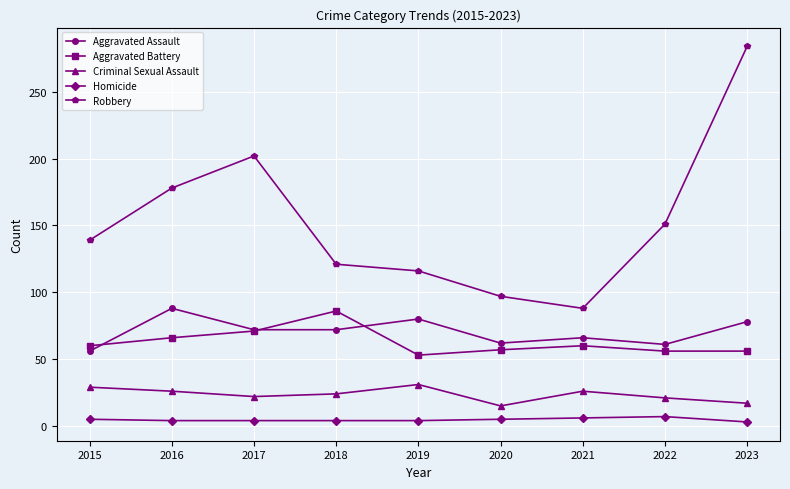

Is the value of Aggravated Assault at 2017 greater than the value of Homicide at 2018?

Yes